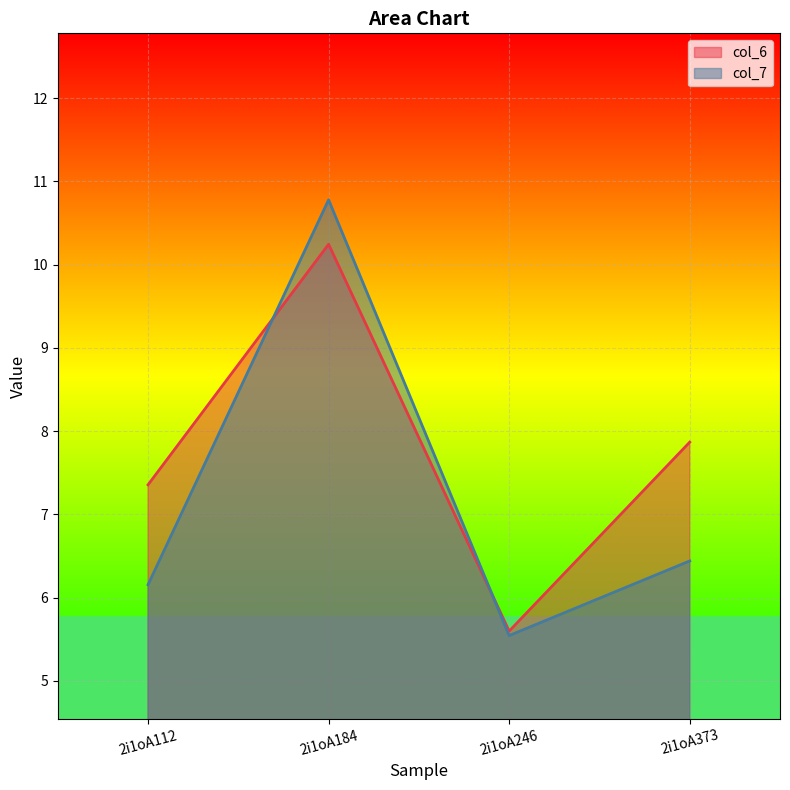

List the series in order of their overall mean, highest first.

col_6, col_7